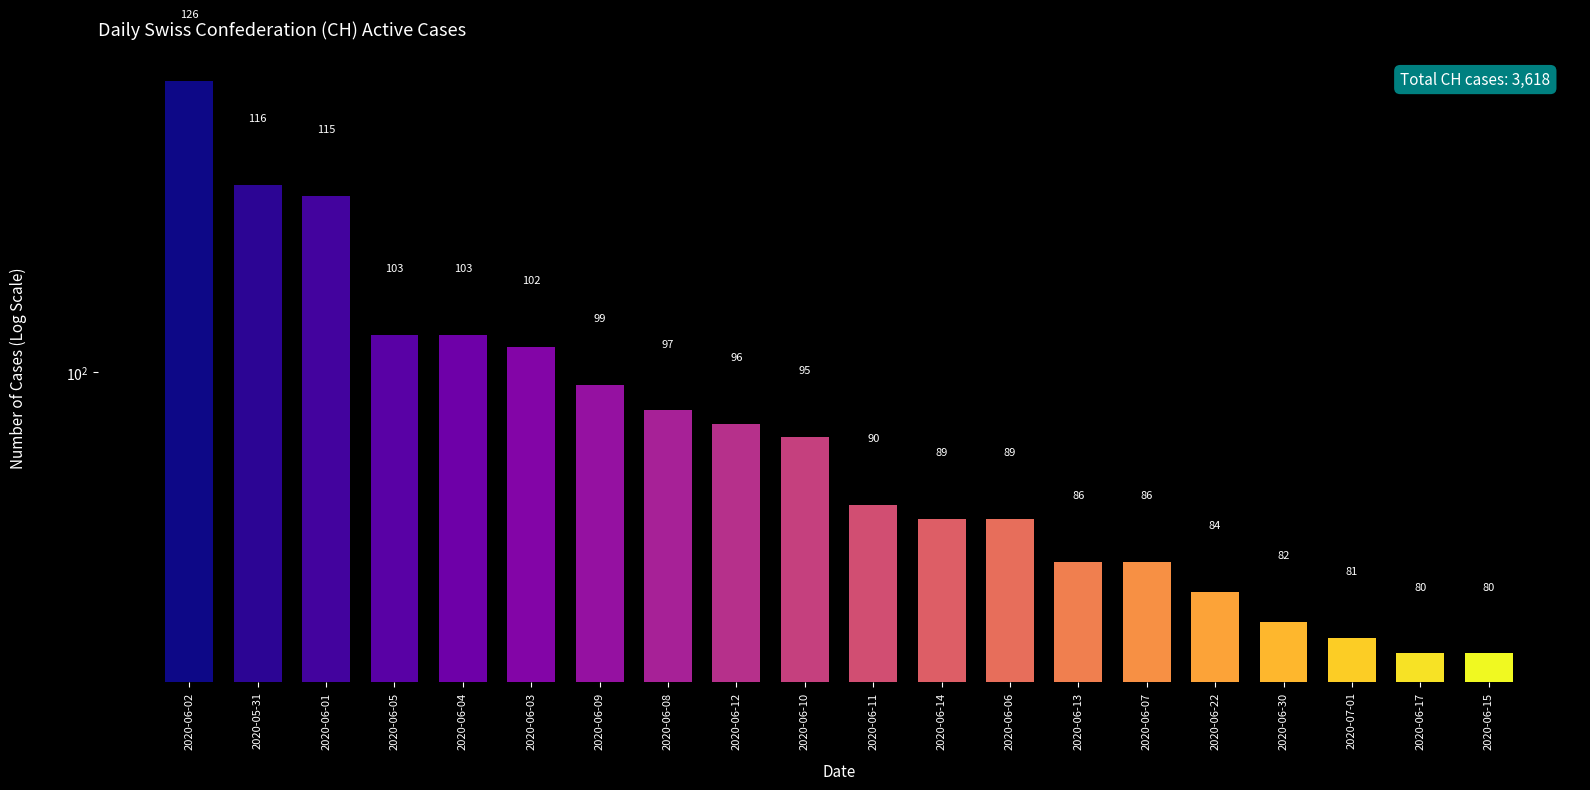

Which label corresponds to the smallest value in the chart?

2020-06-17